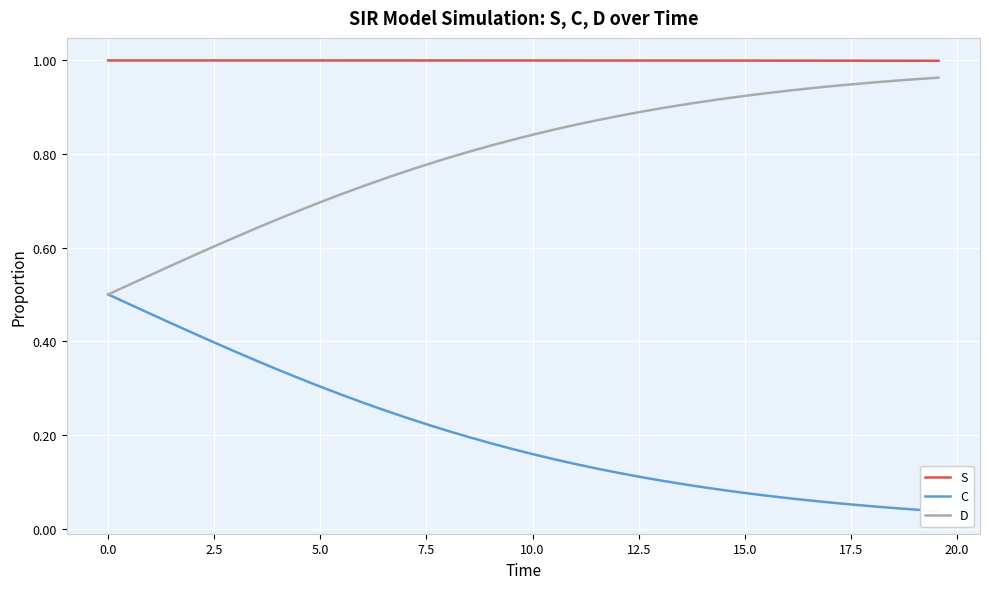

List the series in order of their overall mean, lowest first.

C, D, S